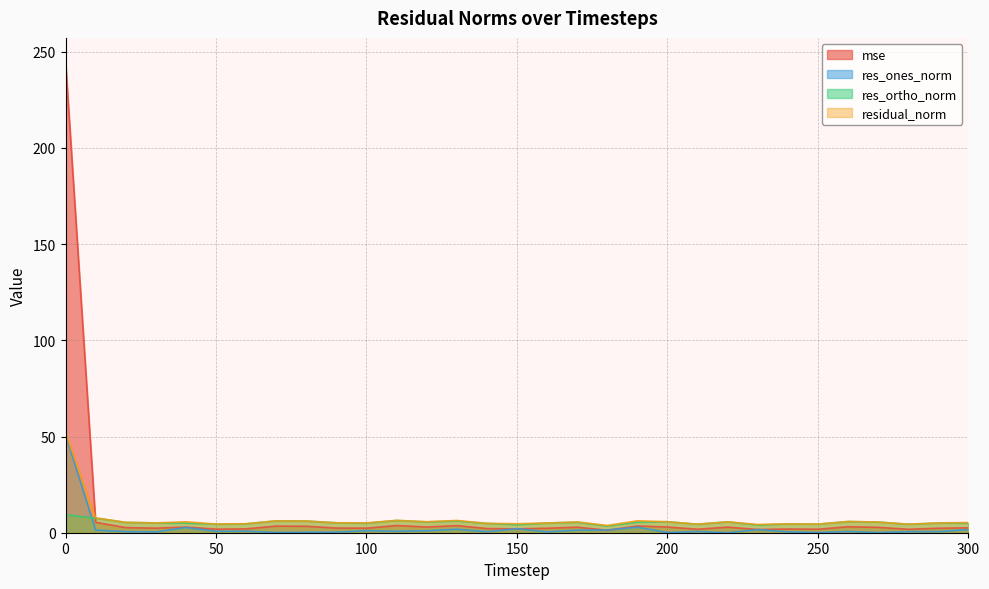

Rank the series by their average value, from highest to lowest.

mse, residual_norm, res_ortho_norm, res_ones_norm